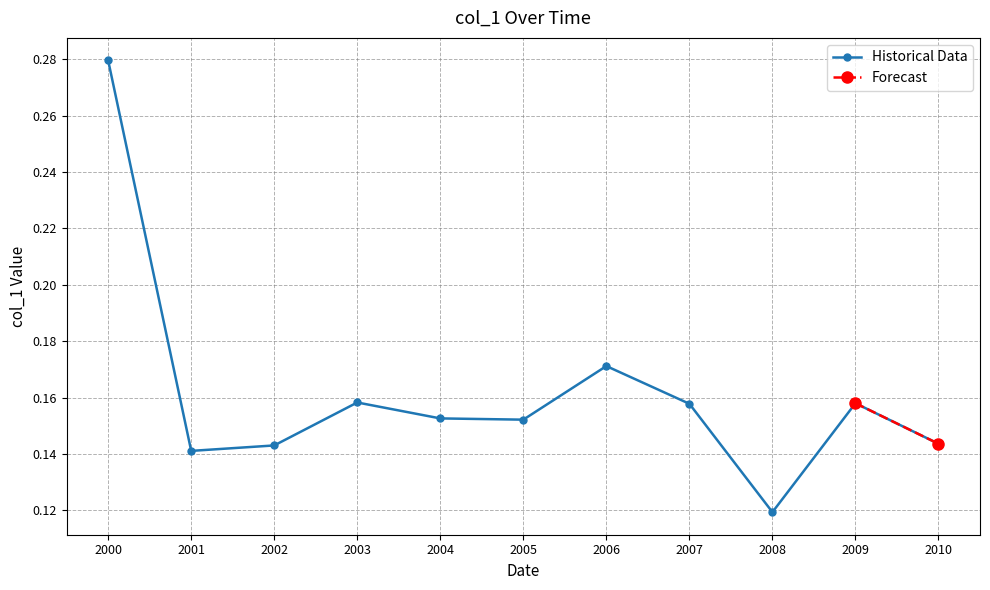

In Historical Data, how many points are higher than both neighbors (excluding endpoints)?

3